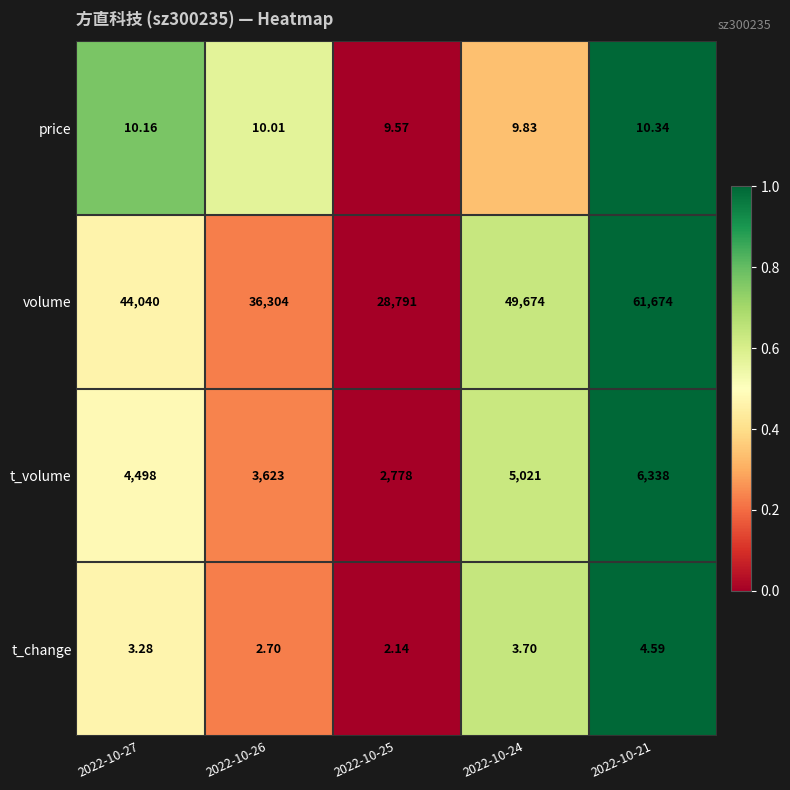

Rank the series by their maximum value, from lowest to highest.

t_change, price, t_volume, volume